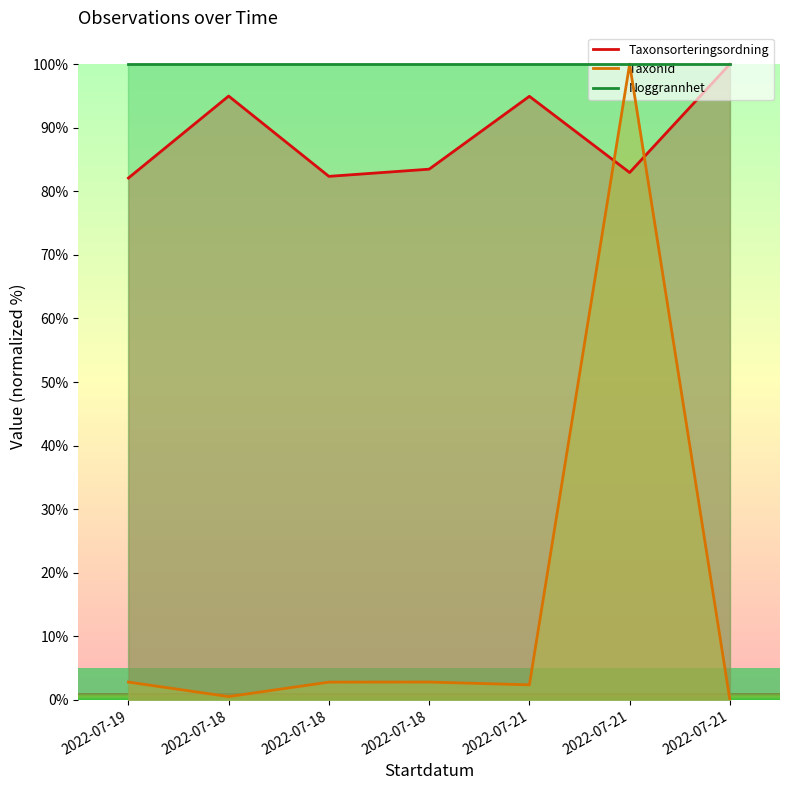

What is the average value of the TaxonId series?

15.9